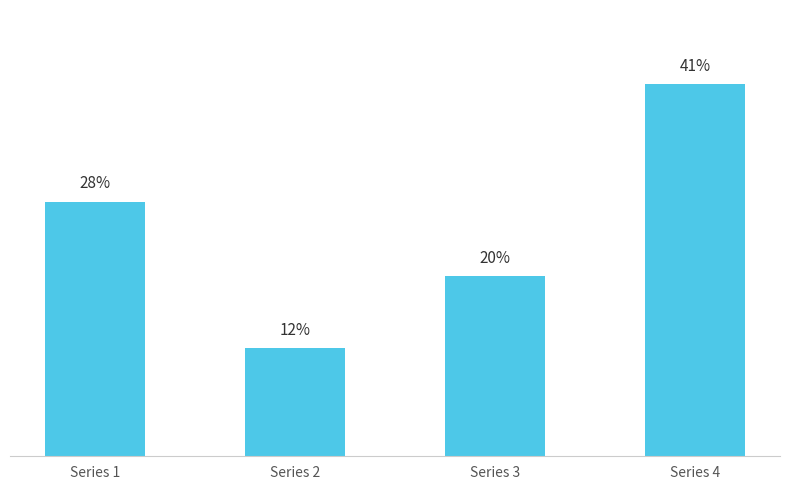

Does the chart contain any negative values?

No